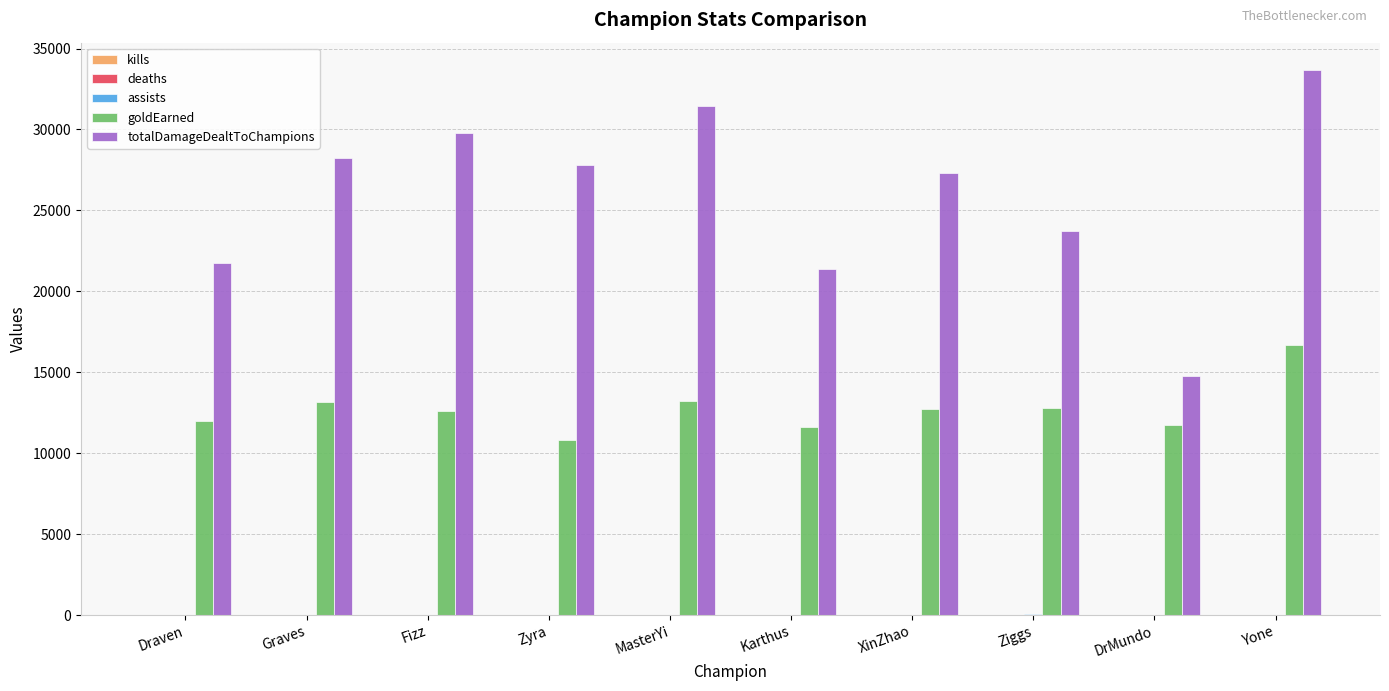

Between Ziggs and Yone, which series saw the biggest shift?

totalDamageDealtToChampions